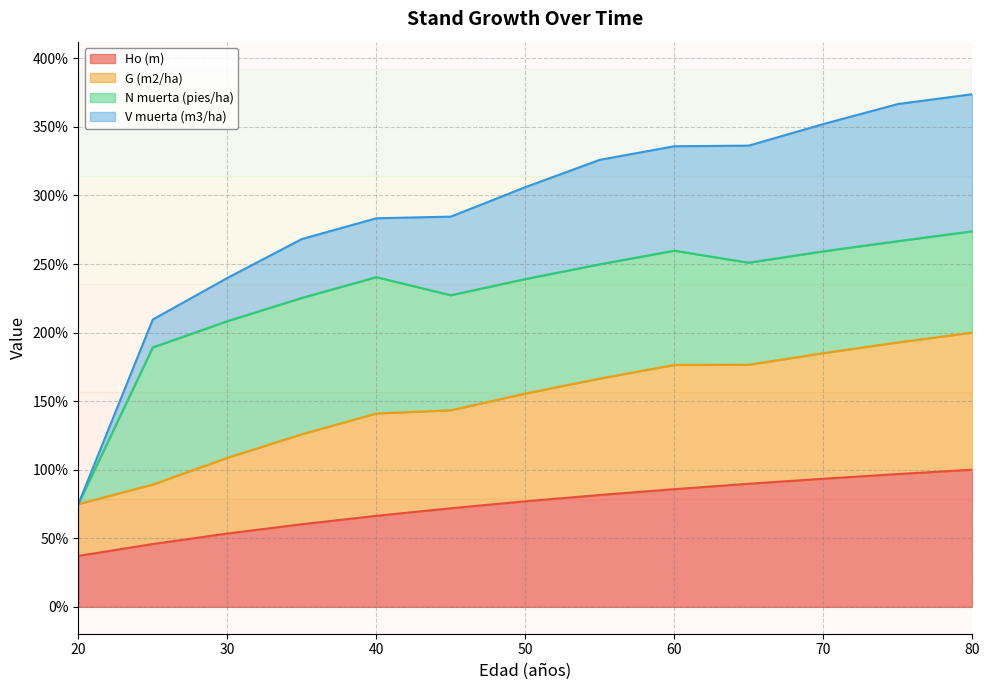

The value of Ho (m) at 30 is 76.7. True or false?

False